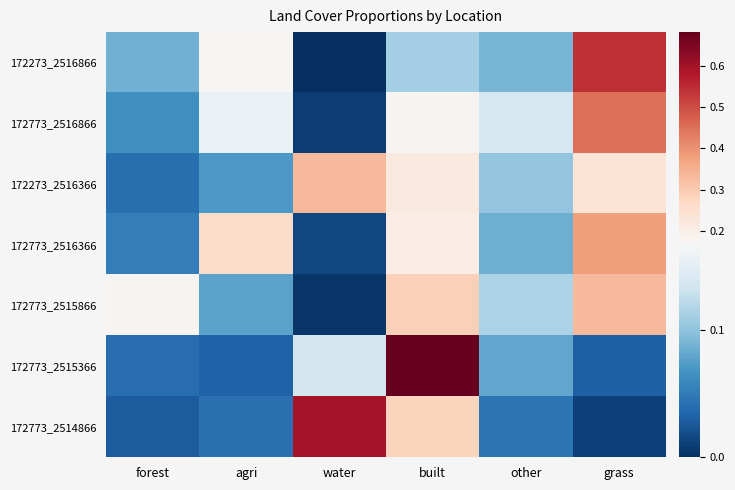

Which label corresponds to the smallest value in the chart?

water